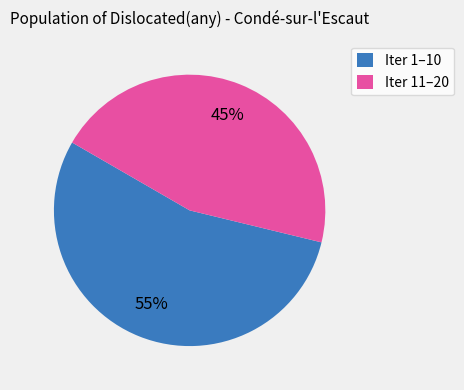

Combined, do Iter 1–10 and Iter 11–20 account for over 50%?

Yes